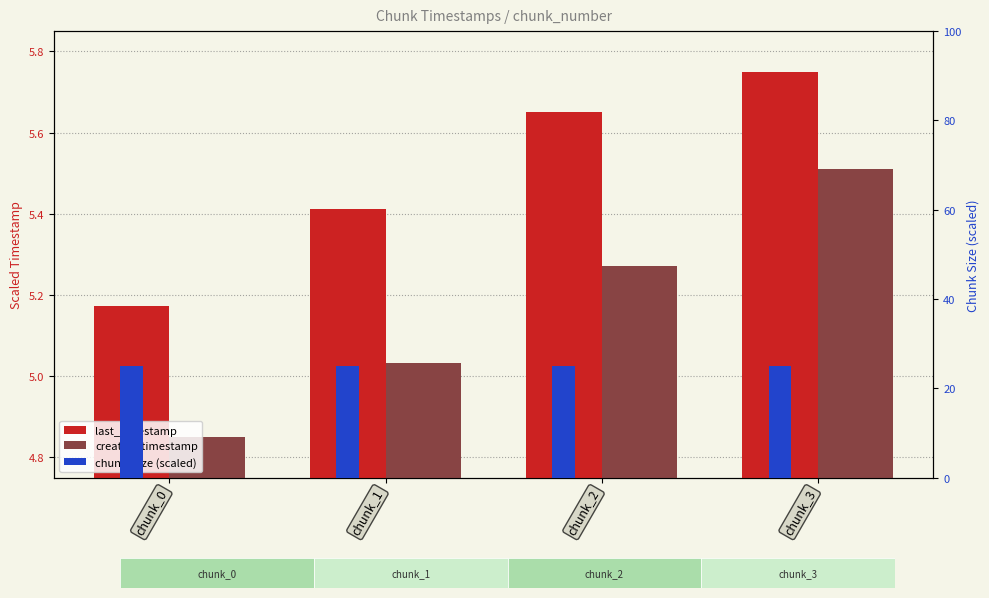

True or false: last_timestamp has a value of 7.3 at chunk_1.

False